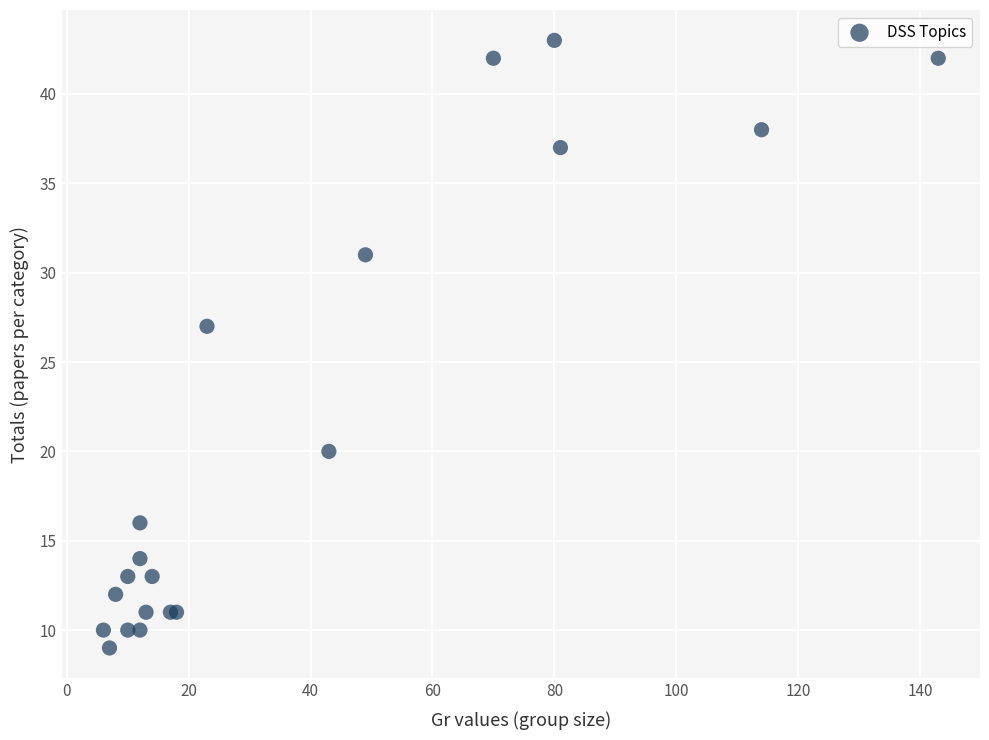

What Y value in the scatter plot is closest to 26?

27